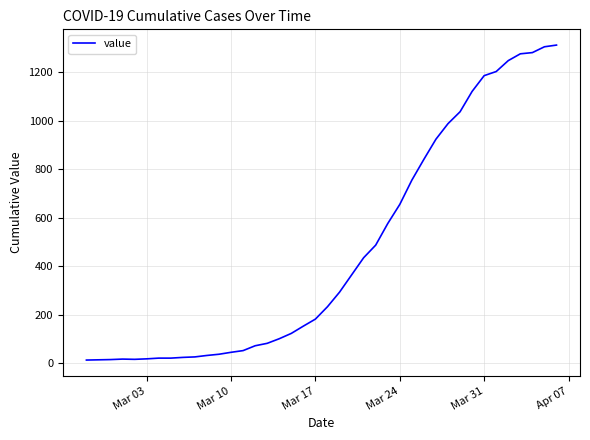

What is the difference between the maximum and minimum values?

1299